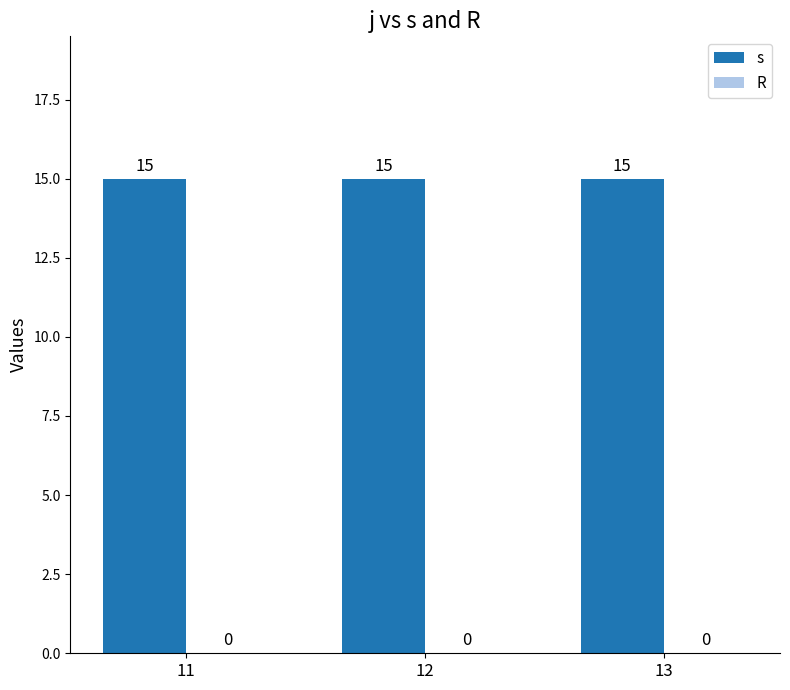

The value of R at 13 is 0. True or false?

True